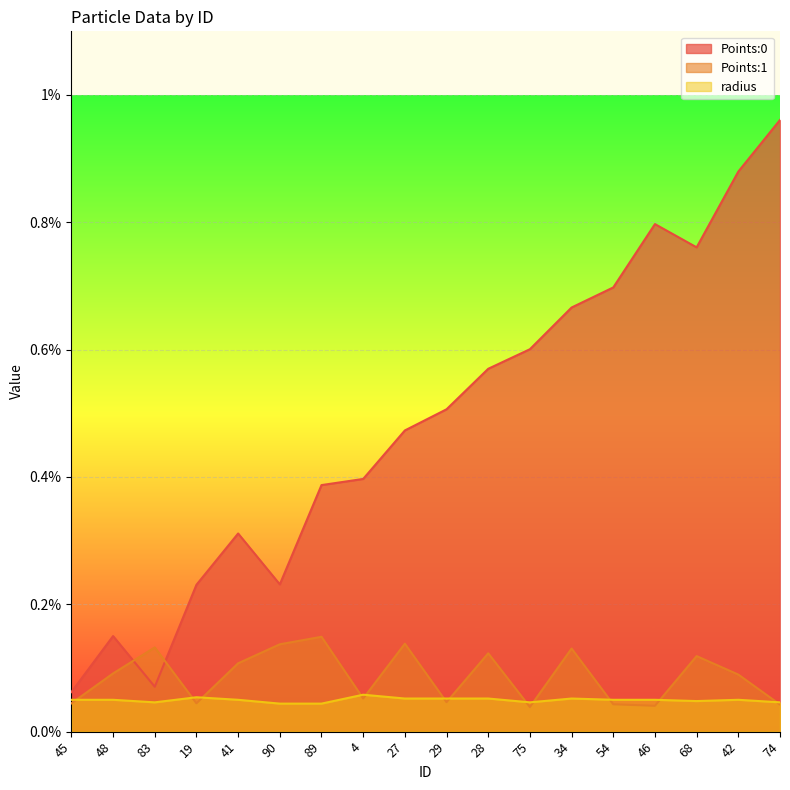

In radius, how many points are lower than both neighbors (excluding endpoints)?

3